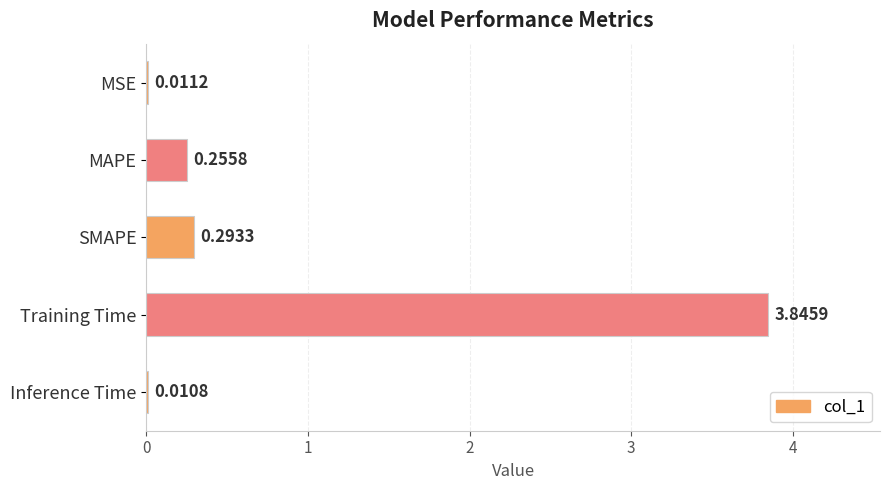

At which label is the value closest to 1?

SMAPE